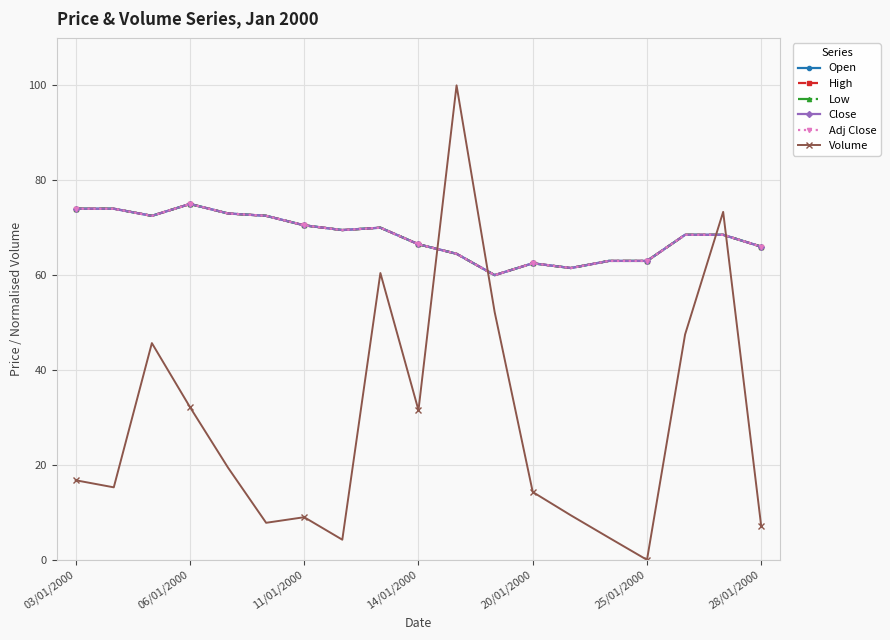

Does the chart have visible grid lines?

Yes